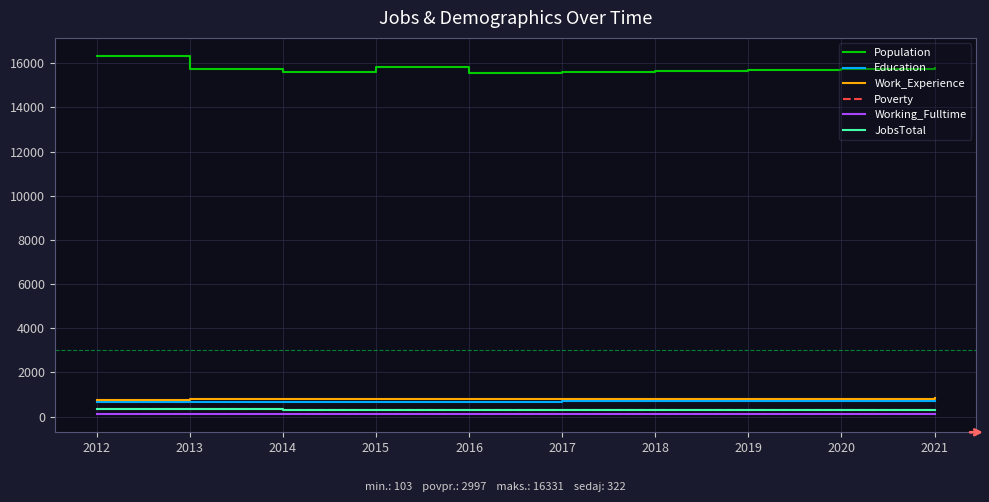

Which series has the widest spread of values?

Population